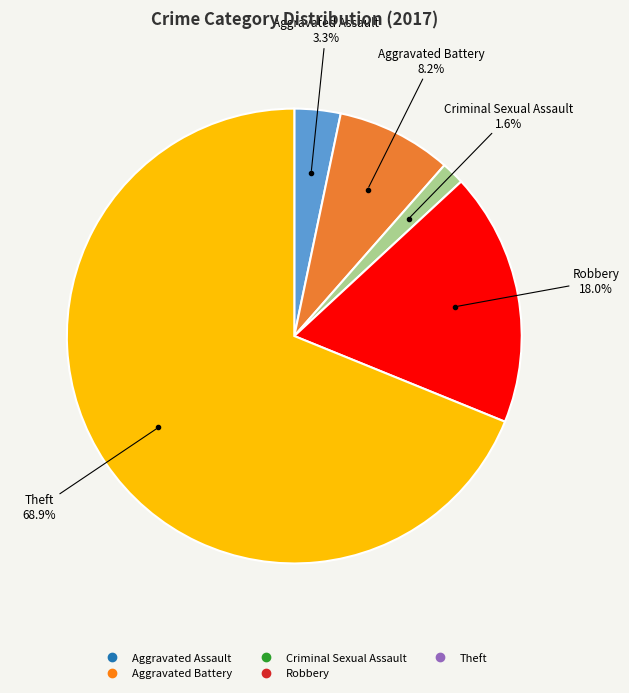

Does any single category account for the majority?

Yes